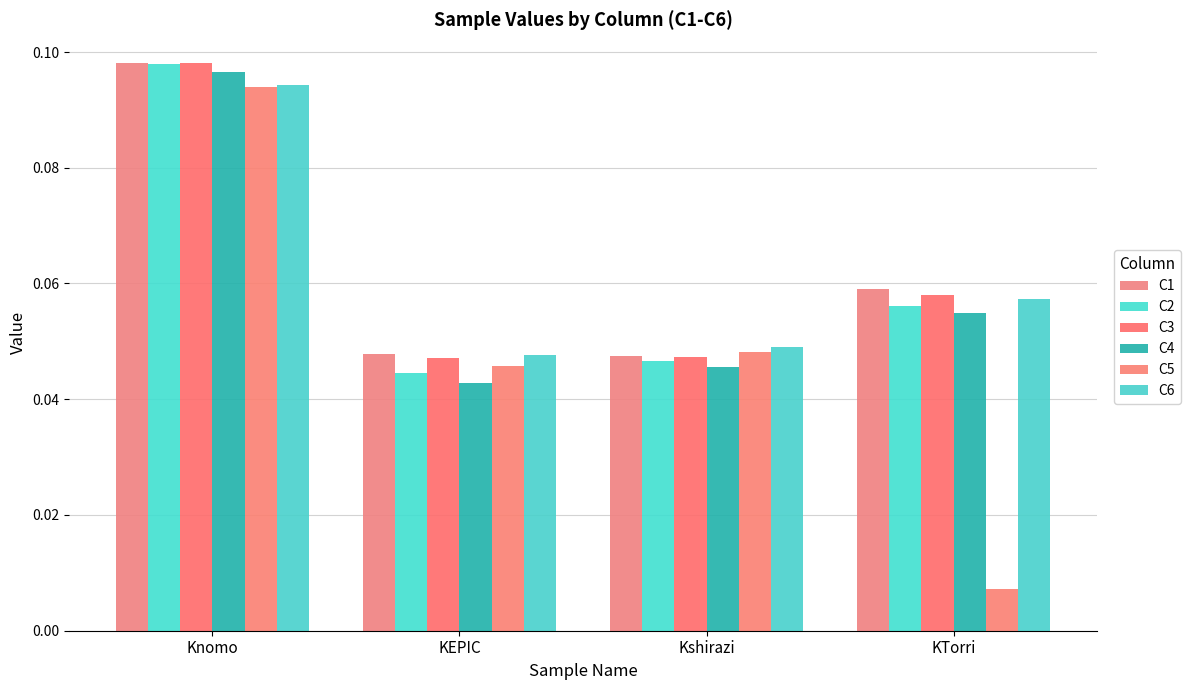

What is the value of the C4 bar at the 1st from the left?

0.1